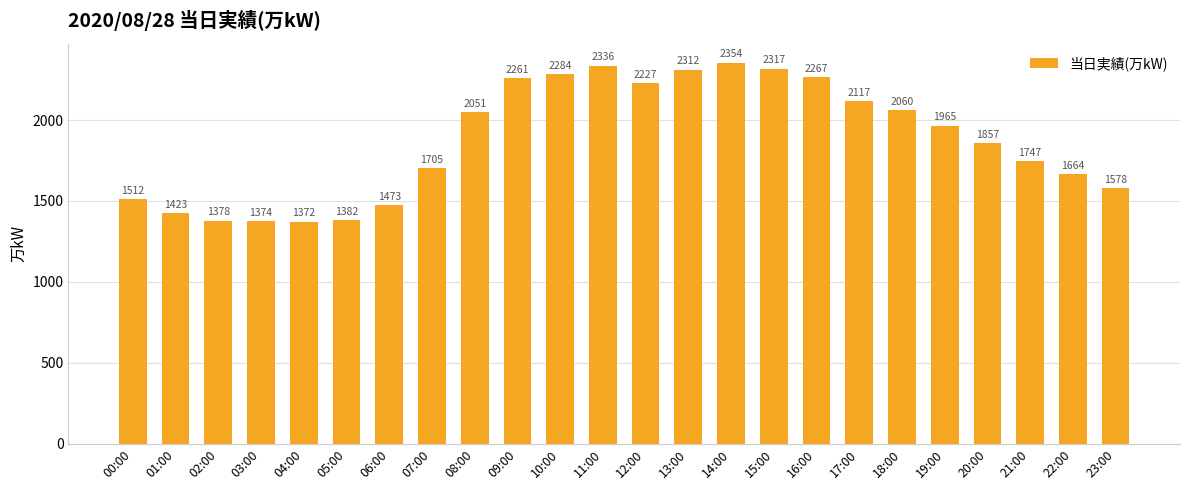

Reading right to left, transcribe all the data shown in this chart.

1578	1664	1747	1857	1965	2060	2117	2267	2317	2354	2312	2227	2336	2284	2261	2051	1705	1473	1382	1372	1374	1378	1423	1512